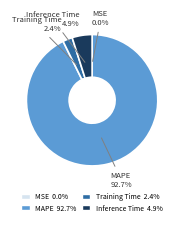

What is the ratio of the value at Training Time to the value at Inference Time?

0.5